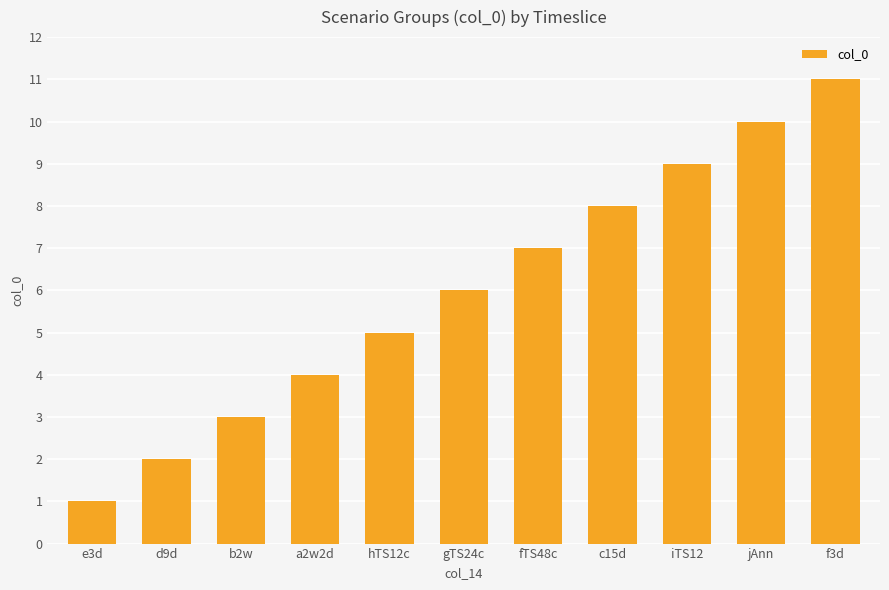

What is the average value?

6